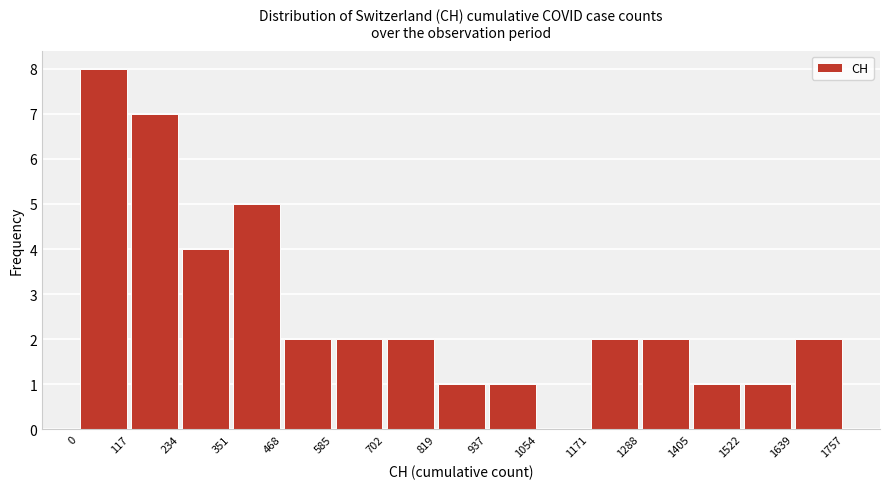

Reading left to right, list every bar in this chart as the range it spans on the x-axis followed by its height. The values are not printed on the chart, so give them approximately, as read against the axis.

0 to 117: 8
117 to 234: 7
234 to 351: 4
351 to 468: 5
468 to 585: 2
585 to 702: 2
702 to 819: 2
819 to 937: 1
937 to 1054: 1
1054 to 1171: 0
1171 to 1288: 2
1288 to 1405: 2
1405 to 1522: 1
1522 to 1639: 1
1639 to 1757: 2